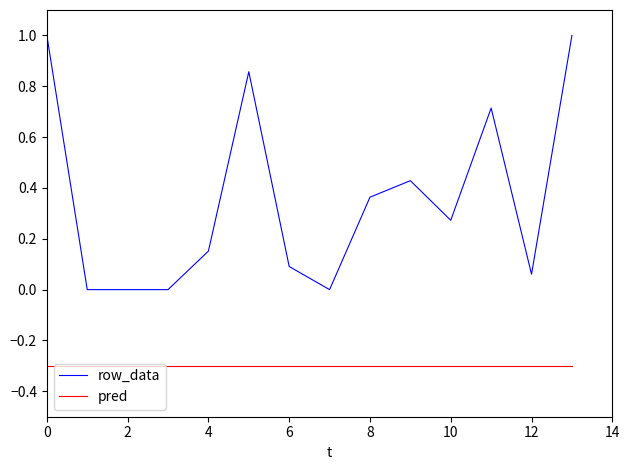

Which series has the largest total across all categories?

row_data